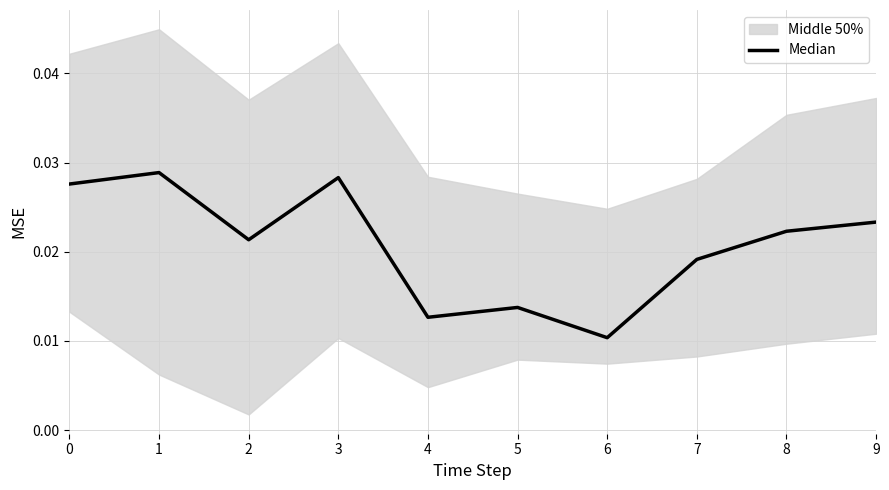

How many lines are shown in the chart?

1